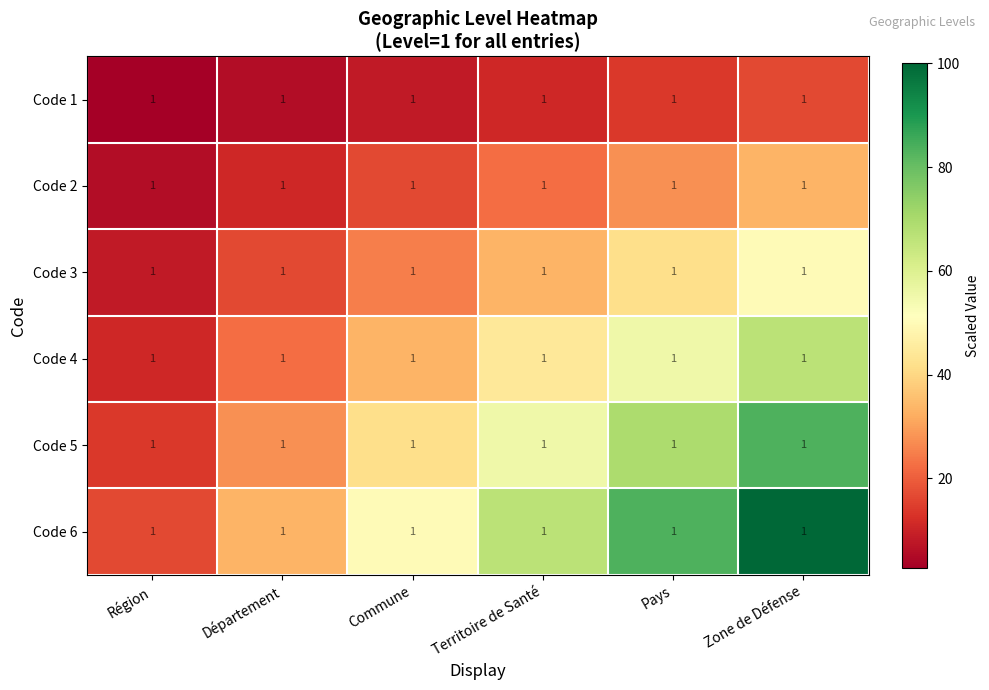

What is the maximum value shown in the chart?

100.0